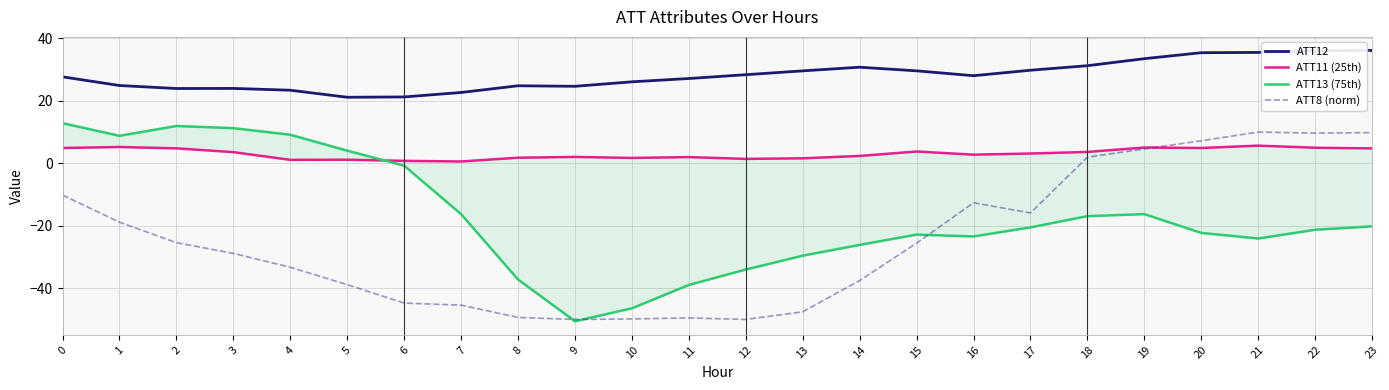

Reading left to right, extract all data points from this chart.

ATT12: 27.7	24.9	23.9	24.0	23.4	21.1	21.3	22.7	24.8	24.7	26.1	27.2	28.4	29.6	30.8	29.6	28.0	29.8	31.3	33.5	35.4	35.5	36.1	36.1
ATT11 (25th): 4.9	5.2	4.8	3.6	1.1	1.1	0.8	0.6	1.8	2.0	1.7	2.0	1.4	1.6	2.3	3.8	2.8	3.1	3.6	5.1	4.9	5.7	5.0	4.8
ATT13 (75th): 12.9	8.8	11.9	11.3	9.1	4.1	-0.8	-16.3	-37.2	-50.6	-46.4	-39.0	-34.0	-29.6	-26.1	-22.8	-23.4	-20.5	-16.9	-16.3	-22.3	-24.1	-21.3	-20.2
ATT8 (norm): -10.2	-18.9	-25.4	-28.9	-33.3	-38.9	-44.8	-45.4	-49.3	-50.0	-49.8	-49.5	-50.0	-47.5	-37.5	-25.6	-12.6	-15.9	2.0	4.6	7.2	10.0	9.7	9.8